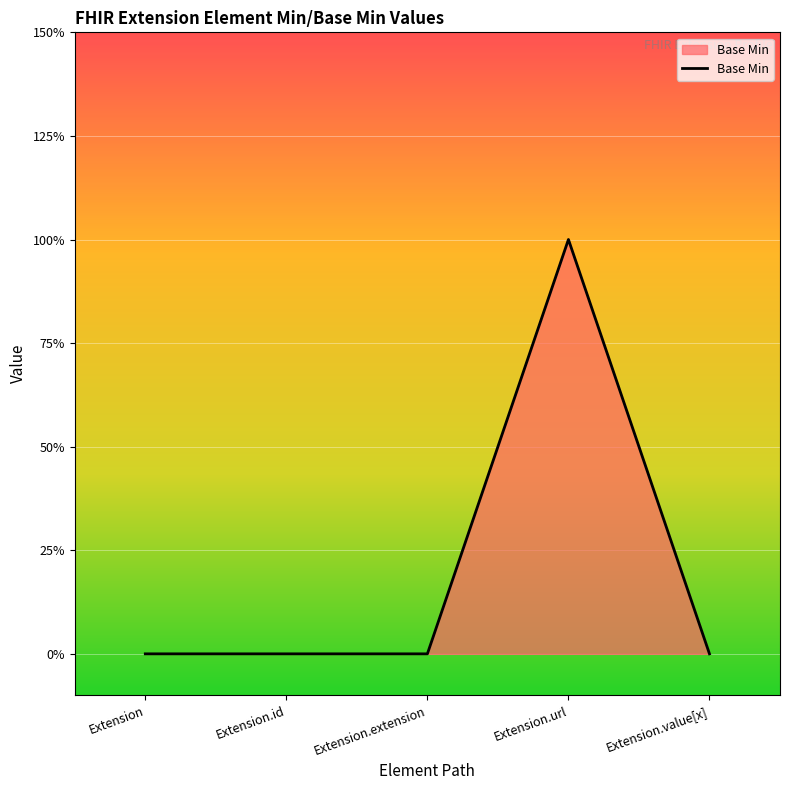

True or false: the data shows 2 at Extension.url.

False